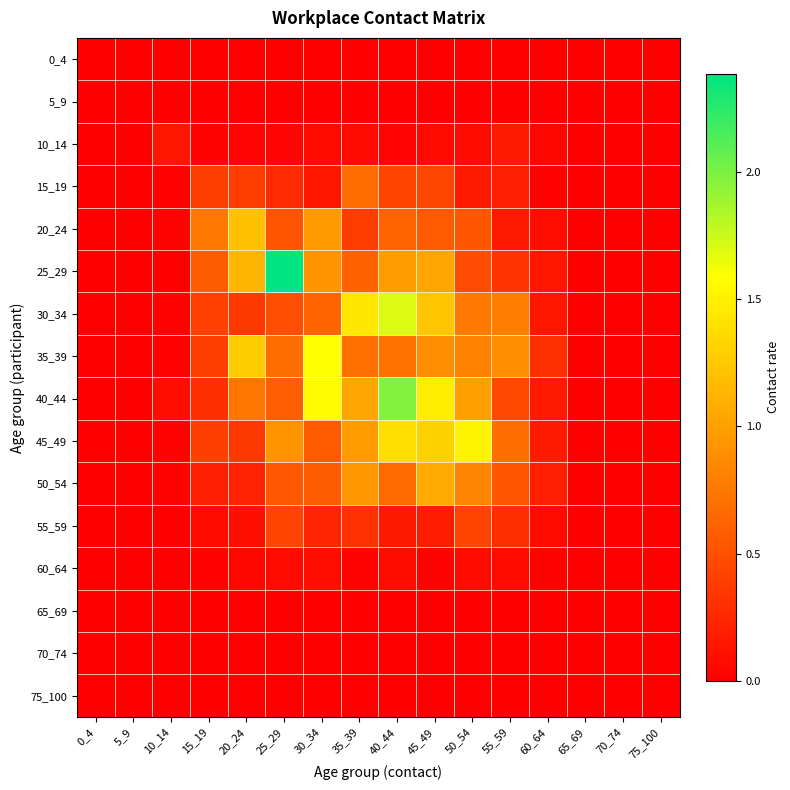

How many series are shown in this chart?

16